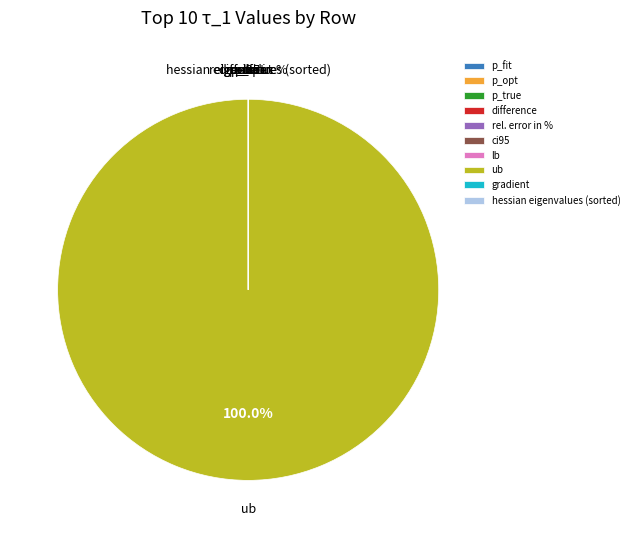

Which slice is the largest?

ub